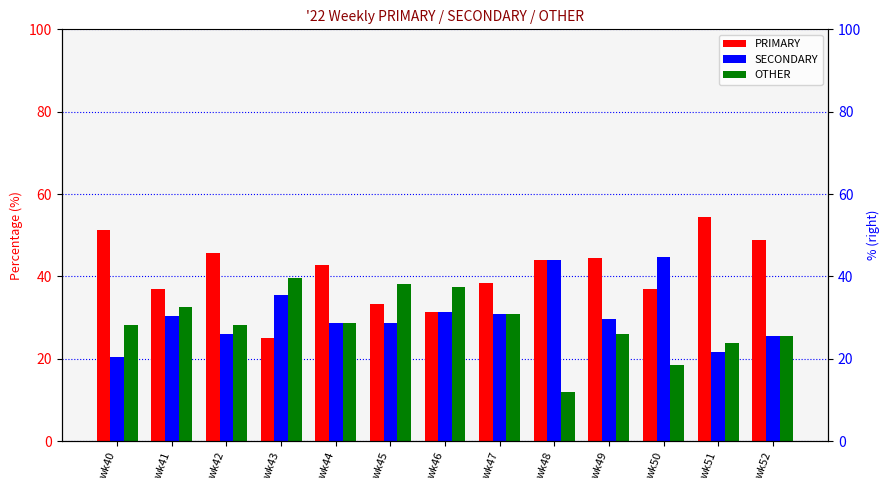

Which series has the largest total across all categories?

PRIMARY